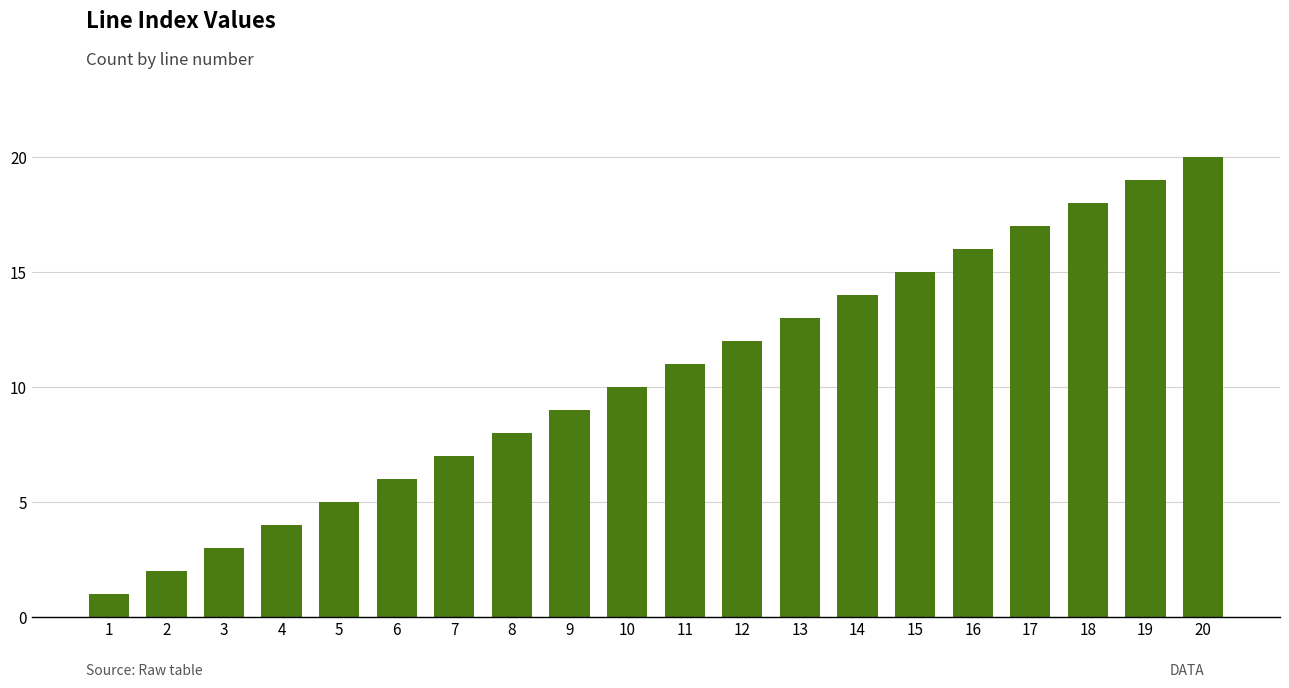

How many bars are there in total?

20